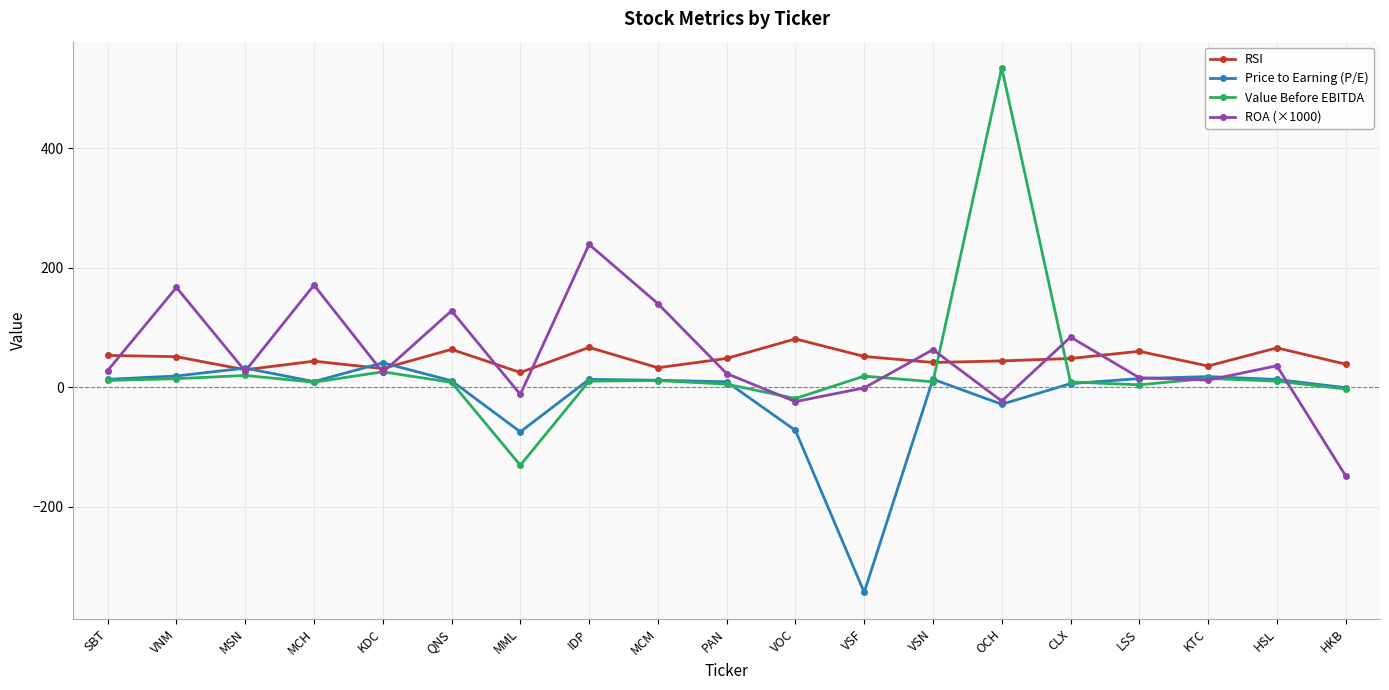

Which series has the largest range (max minus min)?

Value Before EBITDA